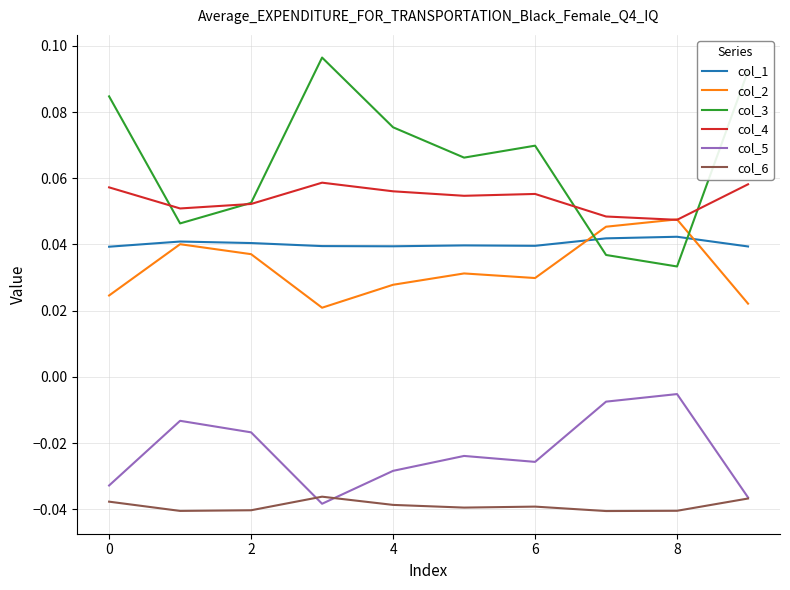

Which series has the largest total across all categories?

col_3